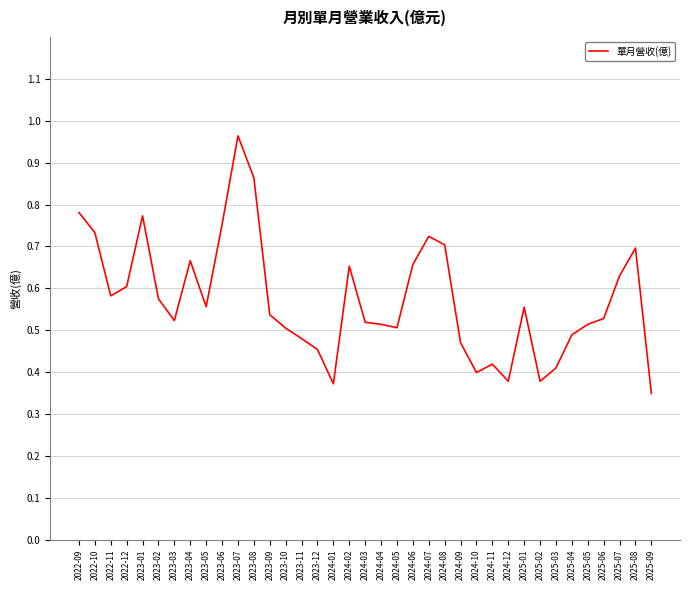

At which category does the chart reach its peak across all series?

2023-07